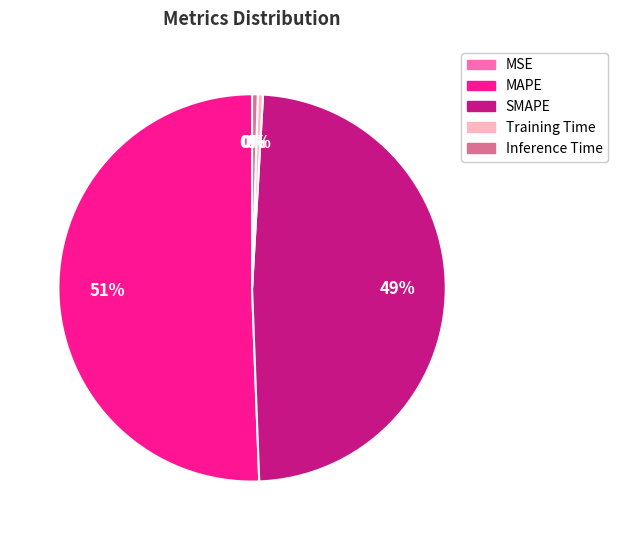

Do MAPE and Inference Time together represent more than half of the pie?

Yes